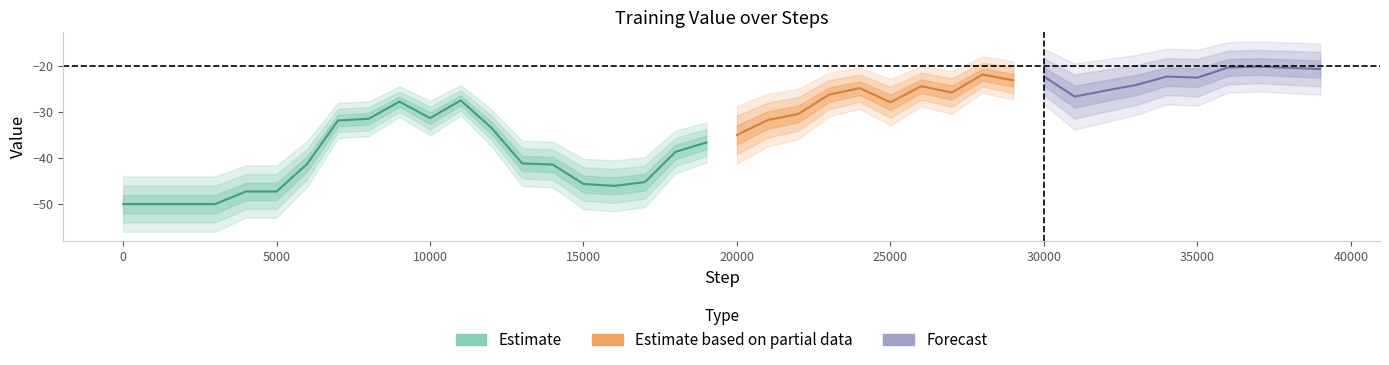

The chart shows a value of -66.7 at 14. True or false?

False